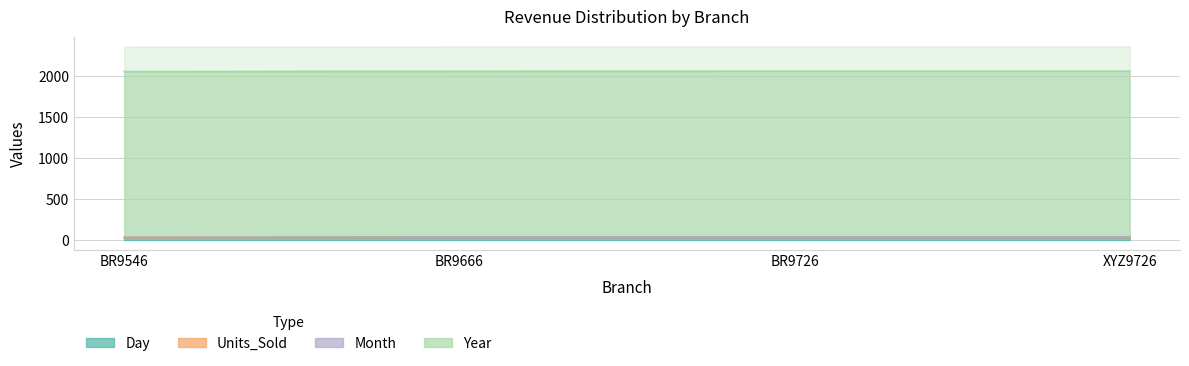

What is the spread (max minus min) of values at BR9726?

3